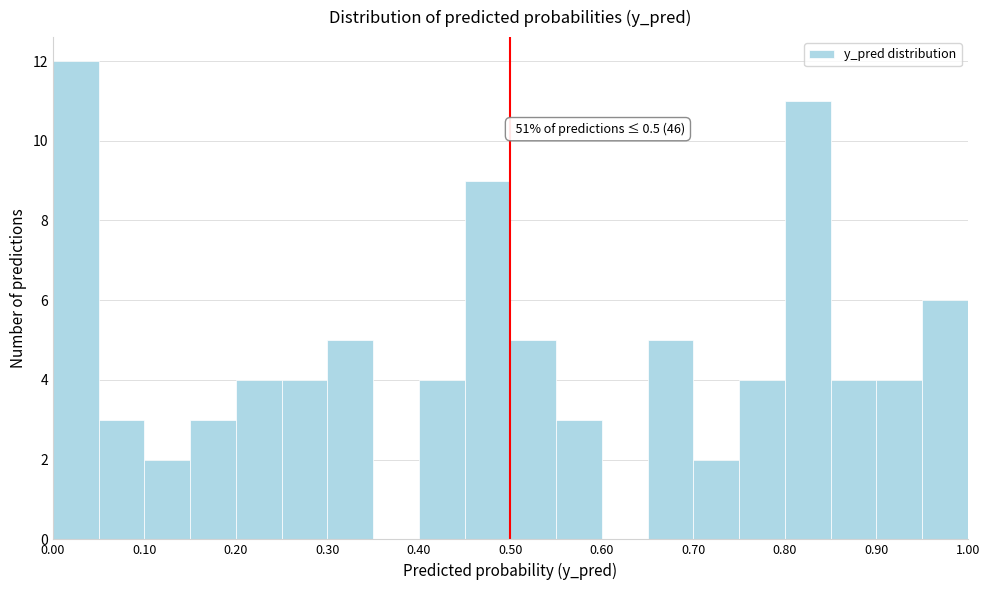

Which range on the x-axis has the tallest bar?

0.00 to 0.05